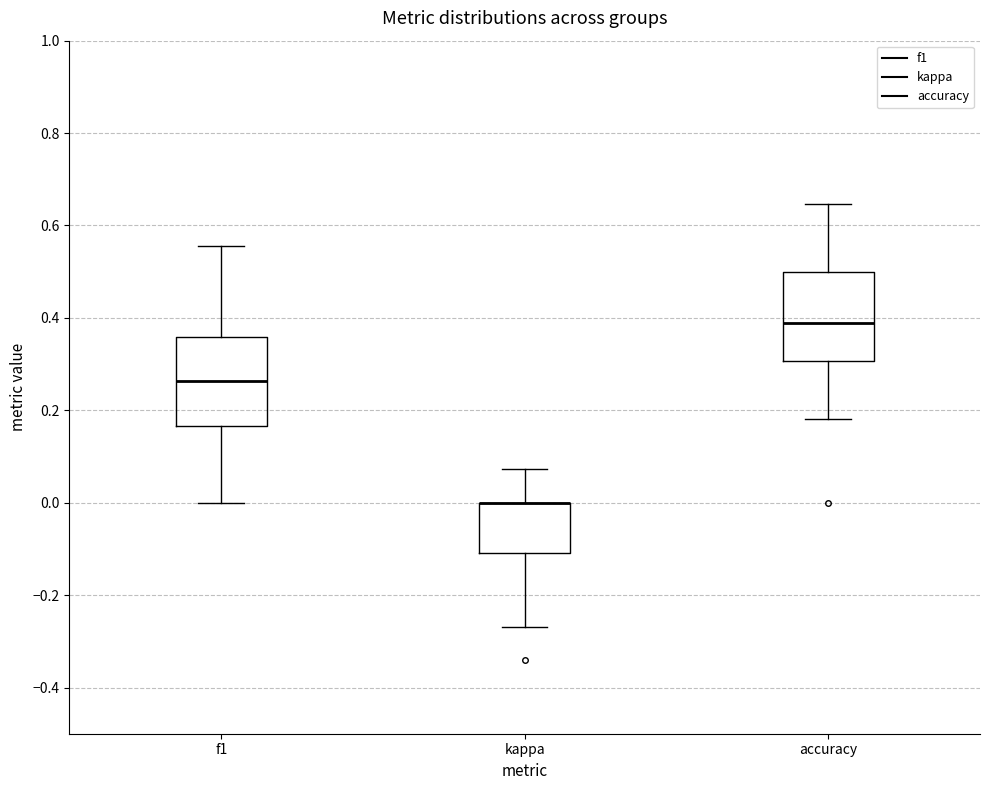

Where does the median line of the box for f1 sit on the y-axis? The values are not printed on the chart, so give them approximately, as read against the axis.

0.26